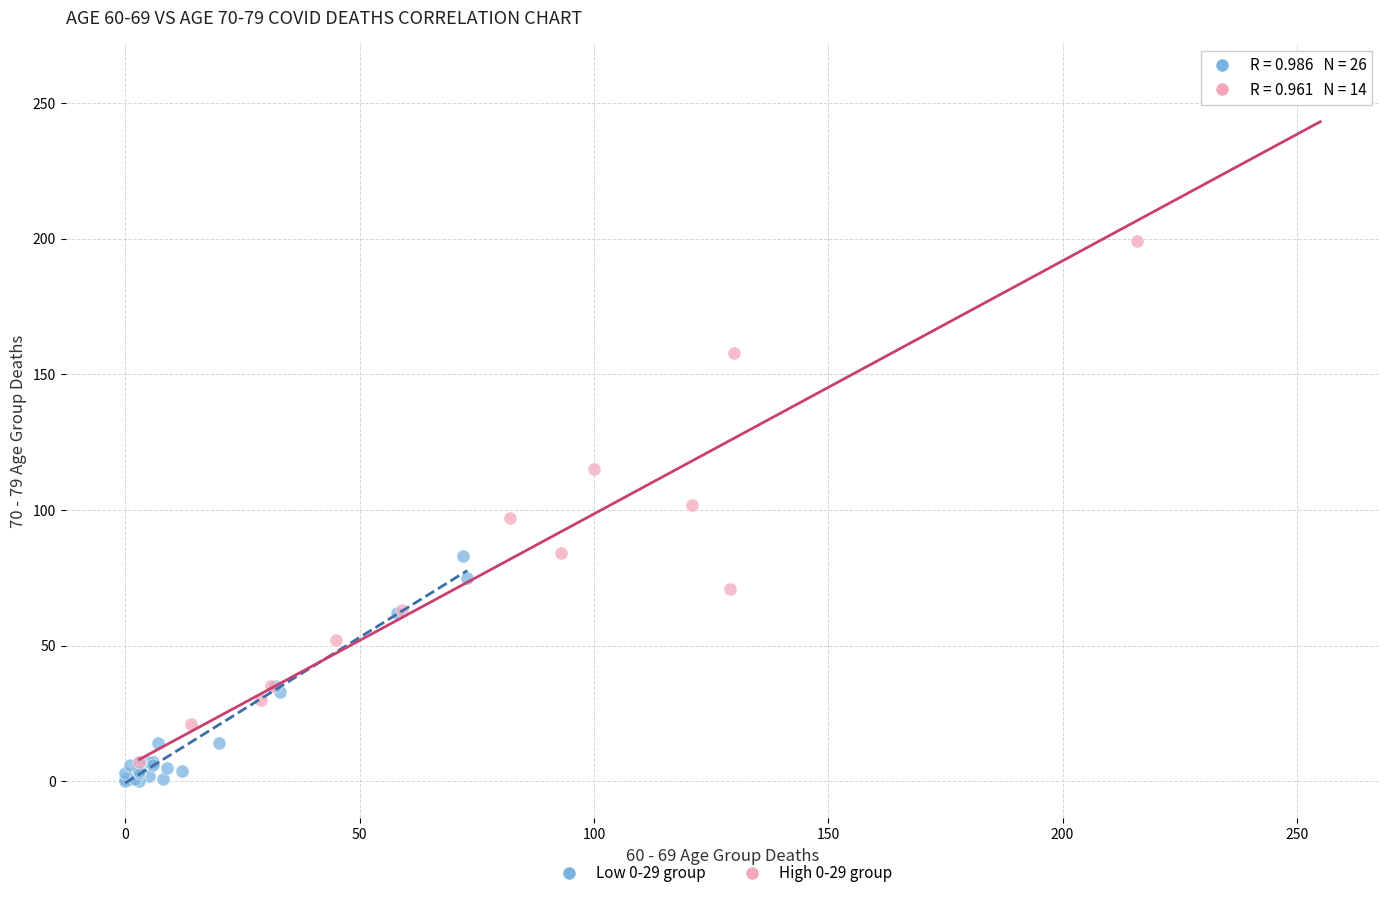

Which series contains the highest Y value?

High 0-29 group